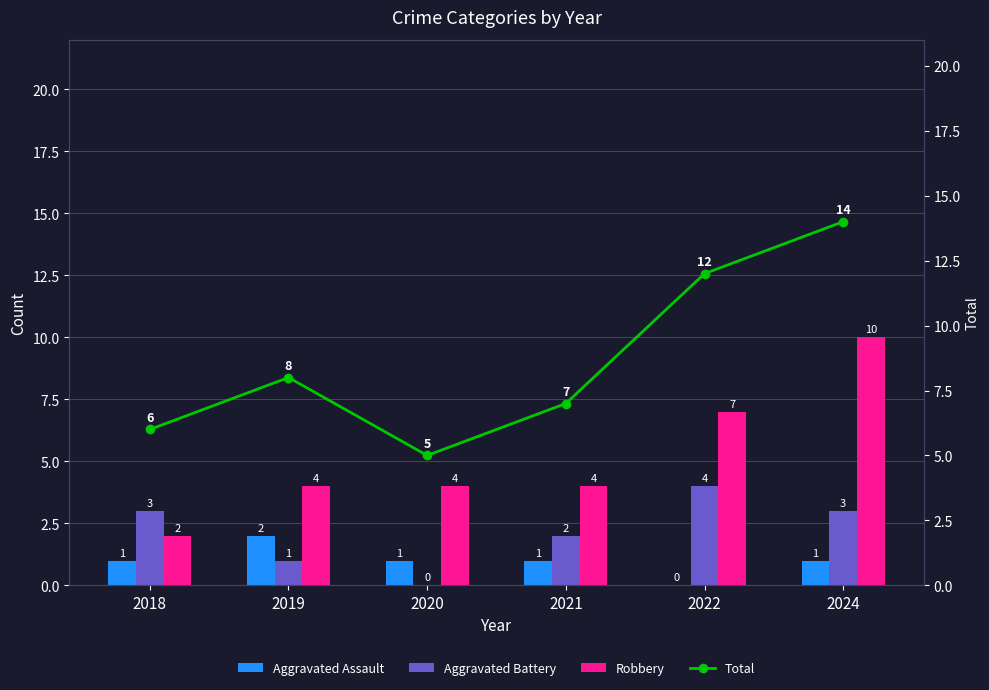

At which category is the sum across all series the highest?

2024